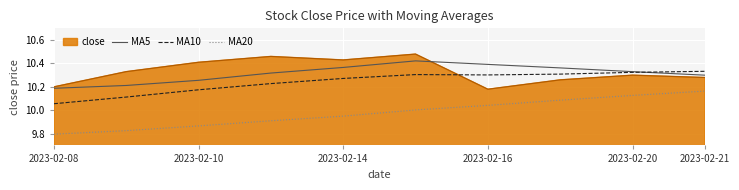

Does the chart have visible grid lines?

Yes